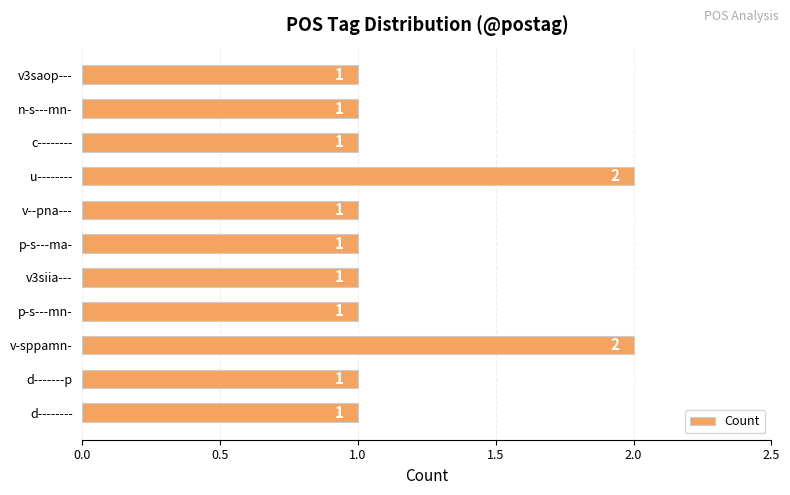

Reading bottom to top, list all the values displayed in this chart.

1	1	2	1	1	1	1	2	1	1	1